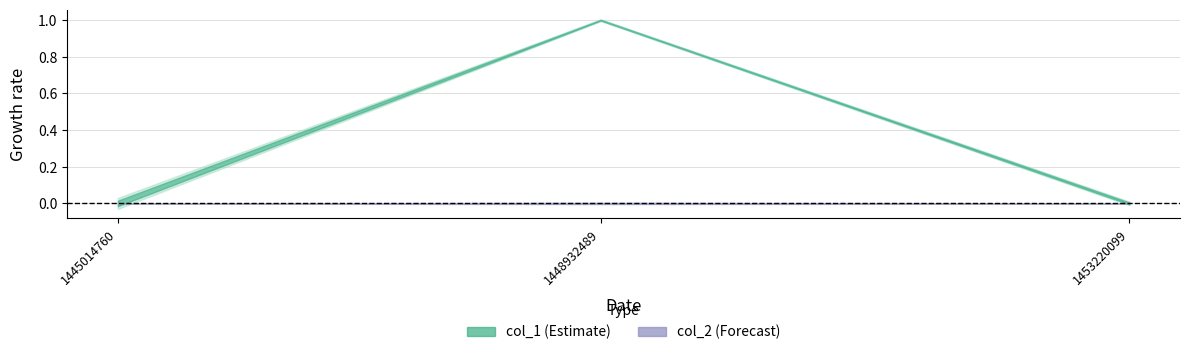

How many categories are shown in the chart?

3